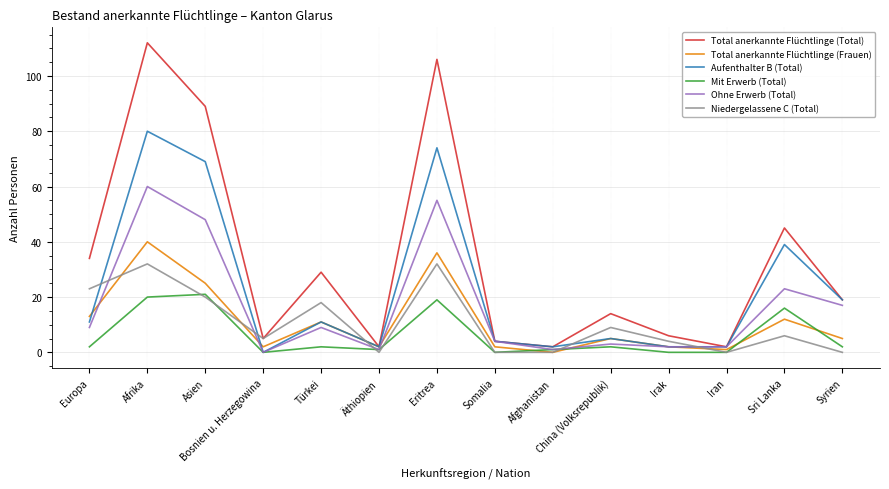

Is it true that Mit Erwerb (Total) equals 13 at Somalia?

False